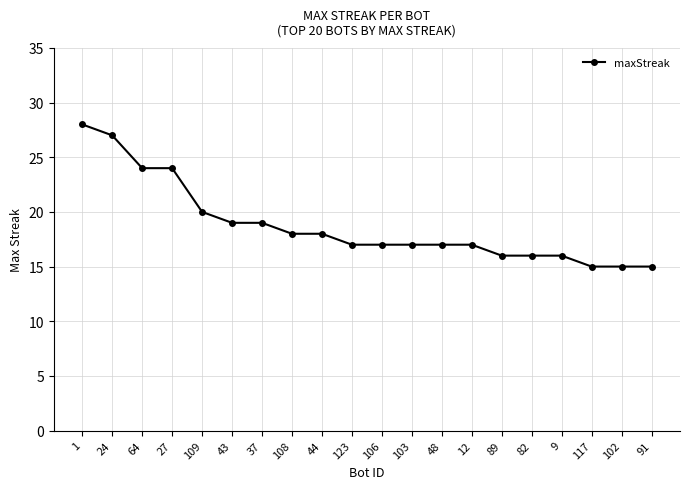

What is the smallest value displayed?

15